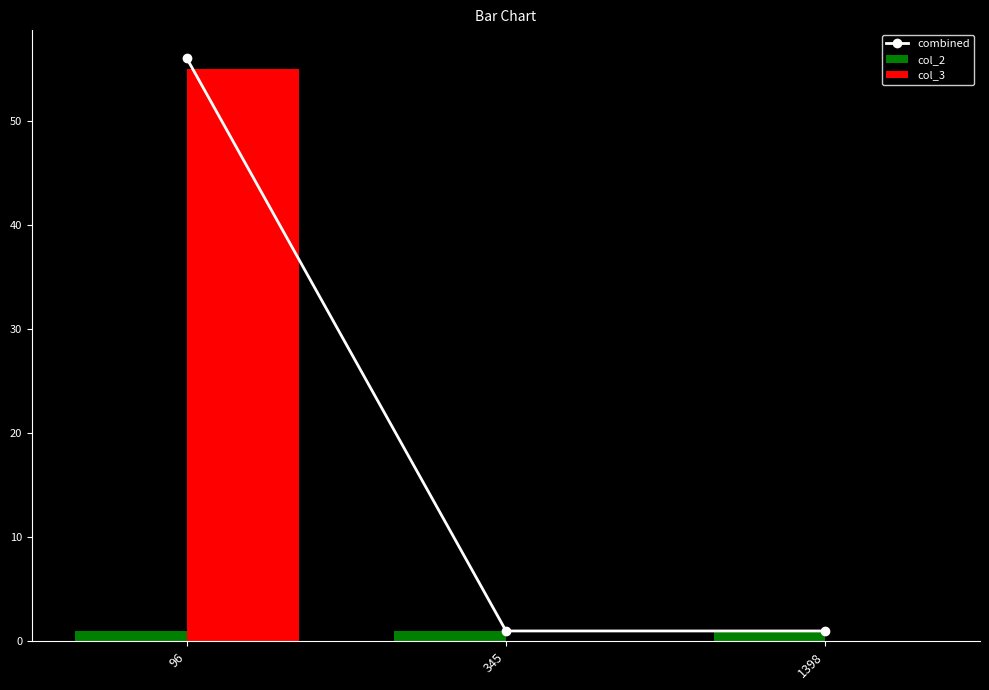

Between 1398 and 96, which is larger?

96